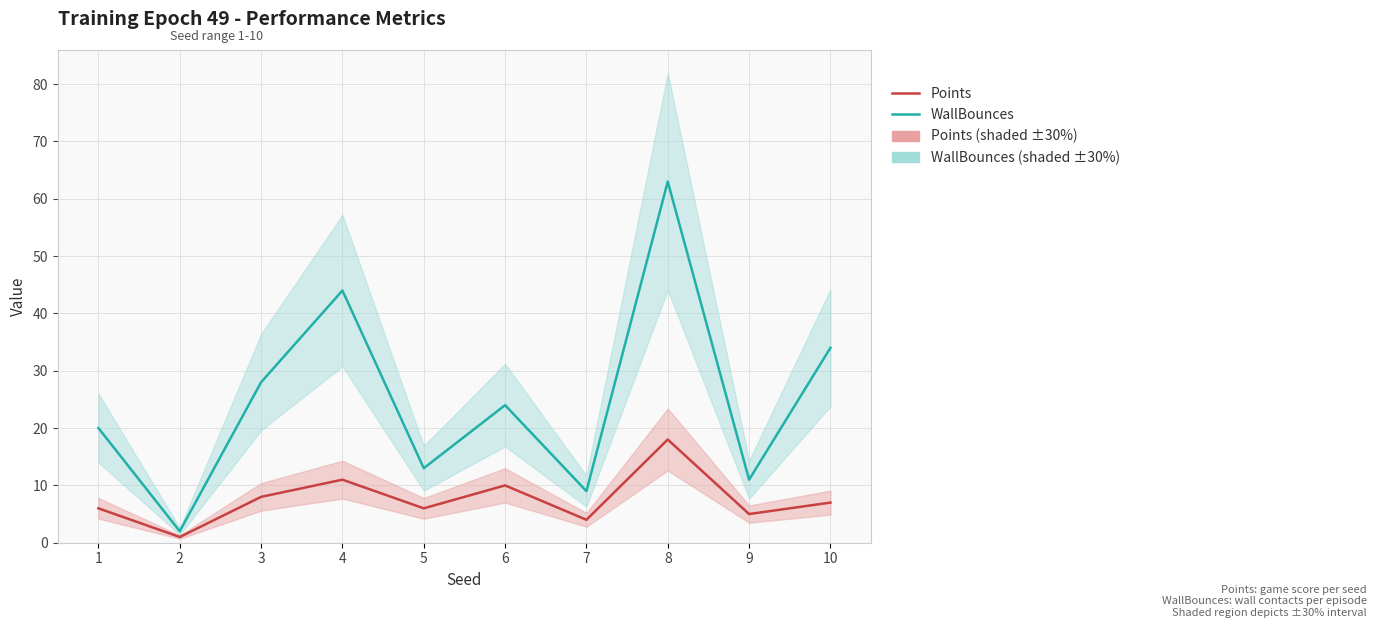

What is the difference between the second highest and second lowest values in the WallBounces series?

35